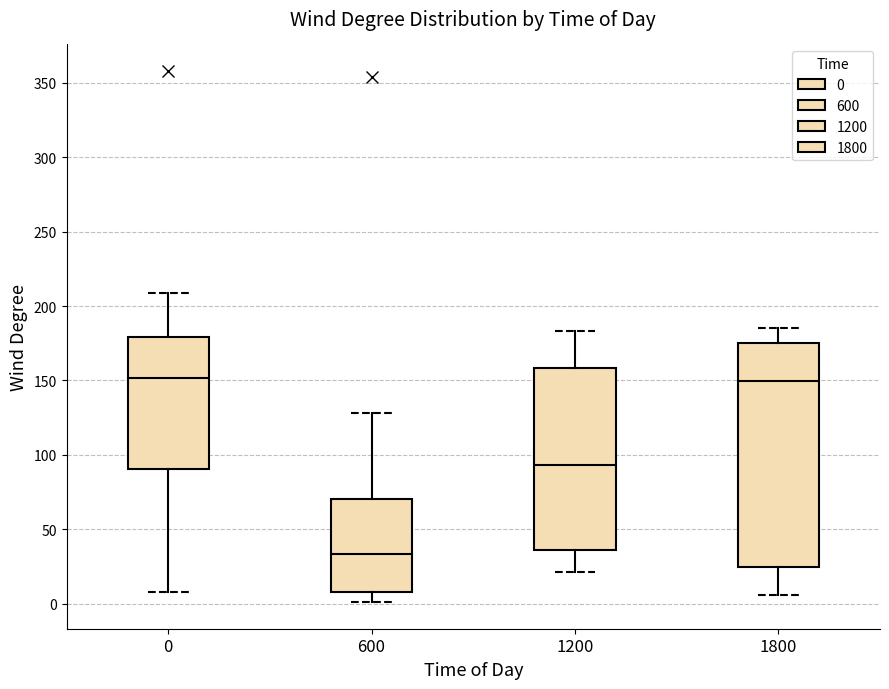

Reading left to right, transcribe this box plot: for each box, give where its median line is, the range the box spans, and where its two whiskers end, as read against the y-axis. The values are not printed on the chart, so give them approximately, as read against the axis.

0: median 150, box 90 to 180, whiskers 10 to 210
600: median 35, box 10 to 70, whiskers 0 to 130
1200: median 95, box 35 to 160, whiskers 20 to 185
1800: median 150, box 25 to 175, whiskers 5 to 185